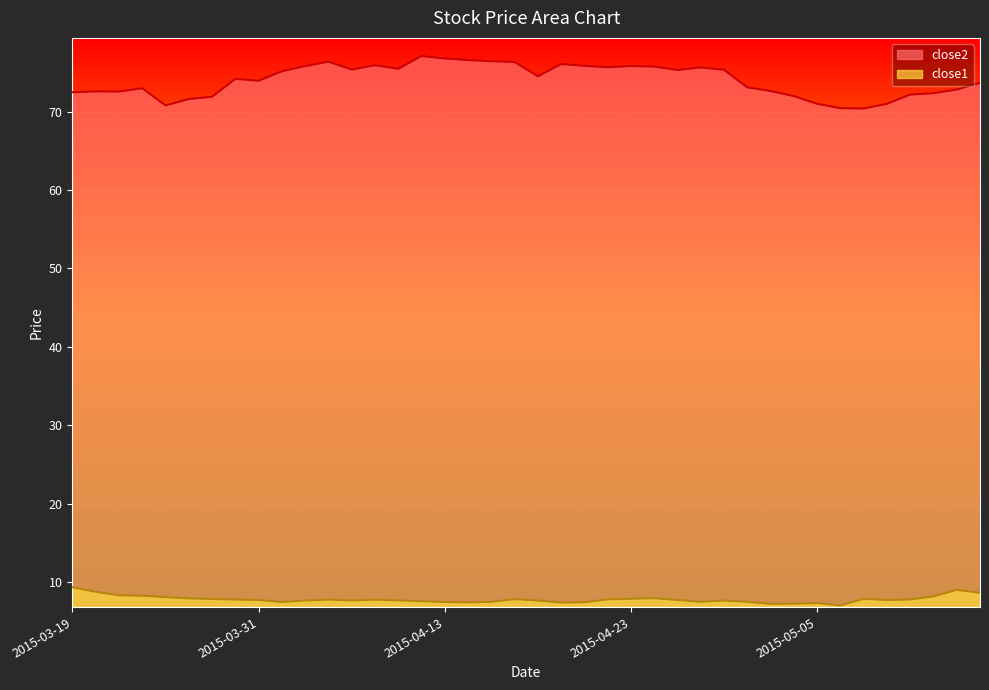

Which category has the lowest value in the close2 series?

2015-05-07